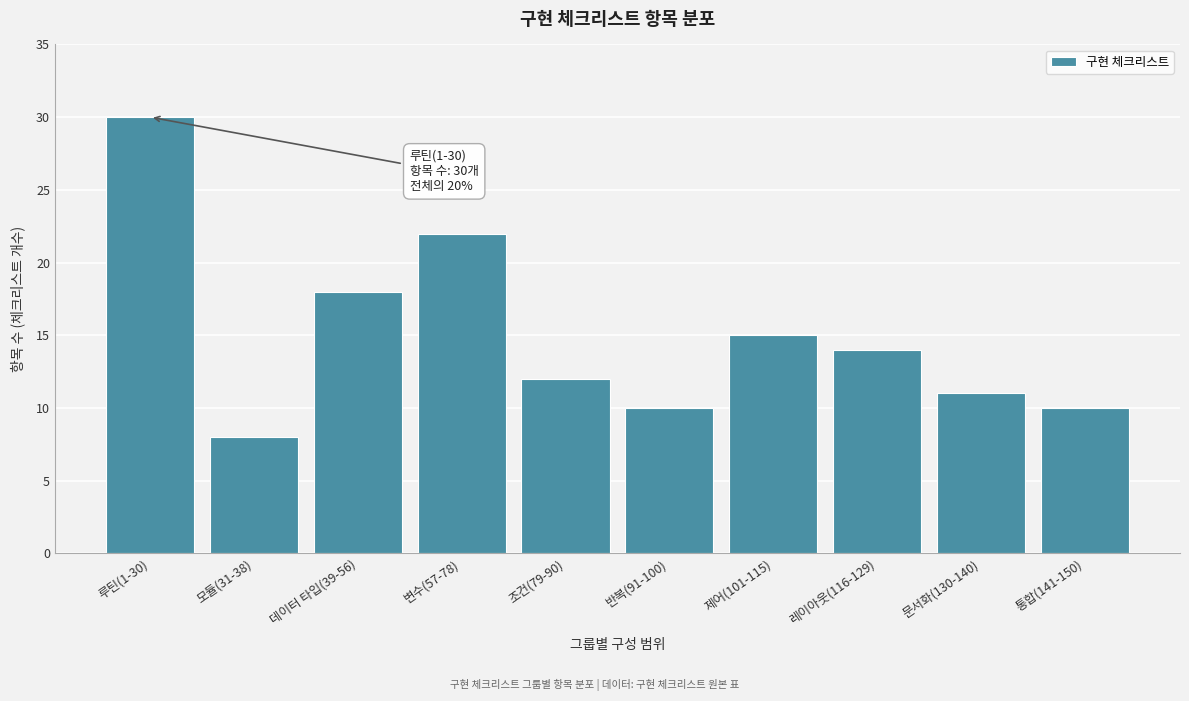

Reading left to right, list all the values displayed in this chart.

30	8	18	22	12	10	15	14	11	10